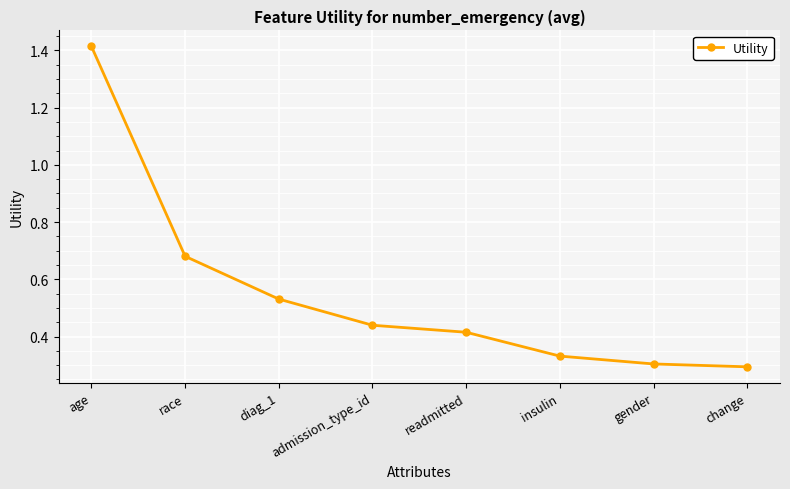

Count the values in the range 0 to 1.

7